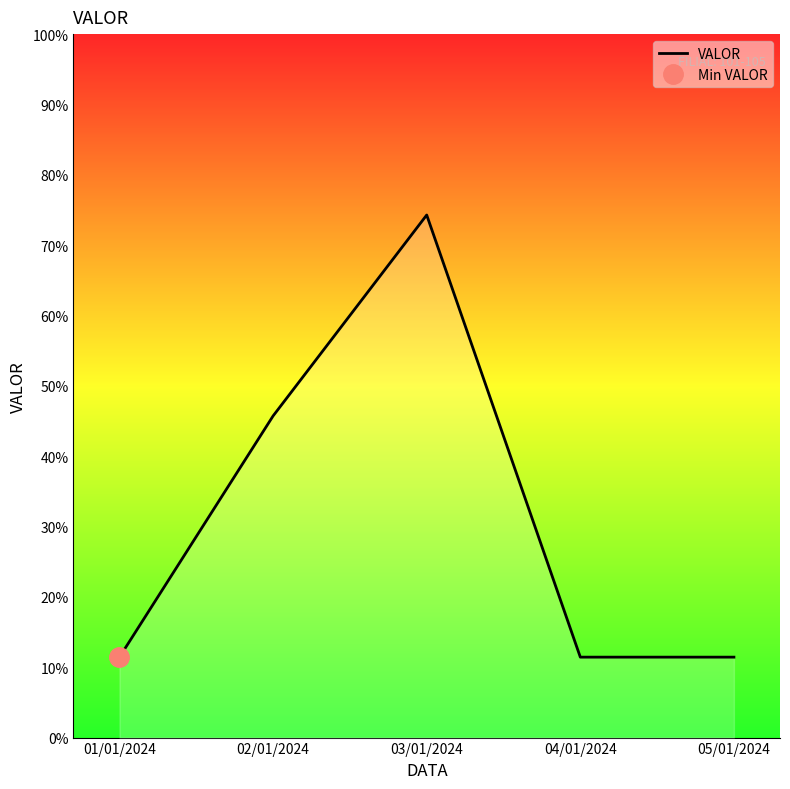

Rank the categories by value from lowest to highest.

01/01/2024, 04/01/2024, 05/01/2024, 02/01/2024, 03/01/2024